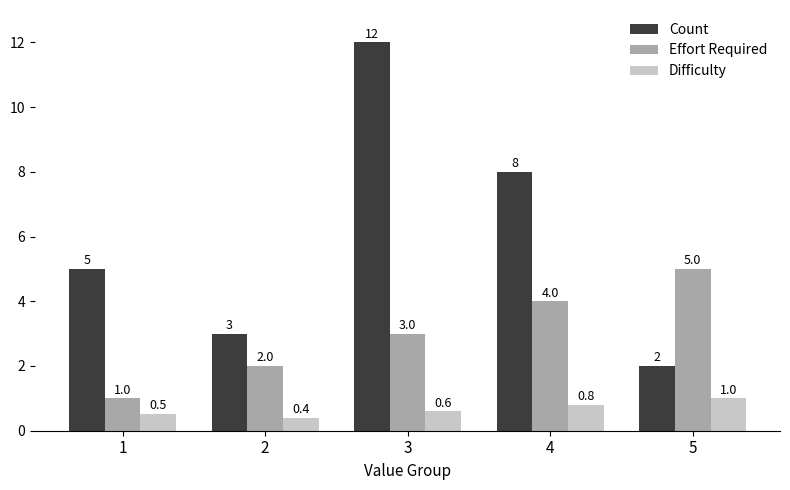

What is the value of the Difficulty bar at the 1st from the left?

0.5